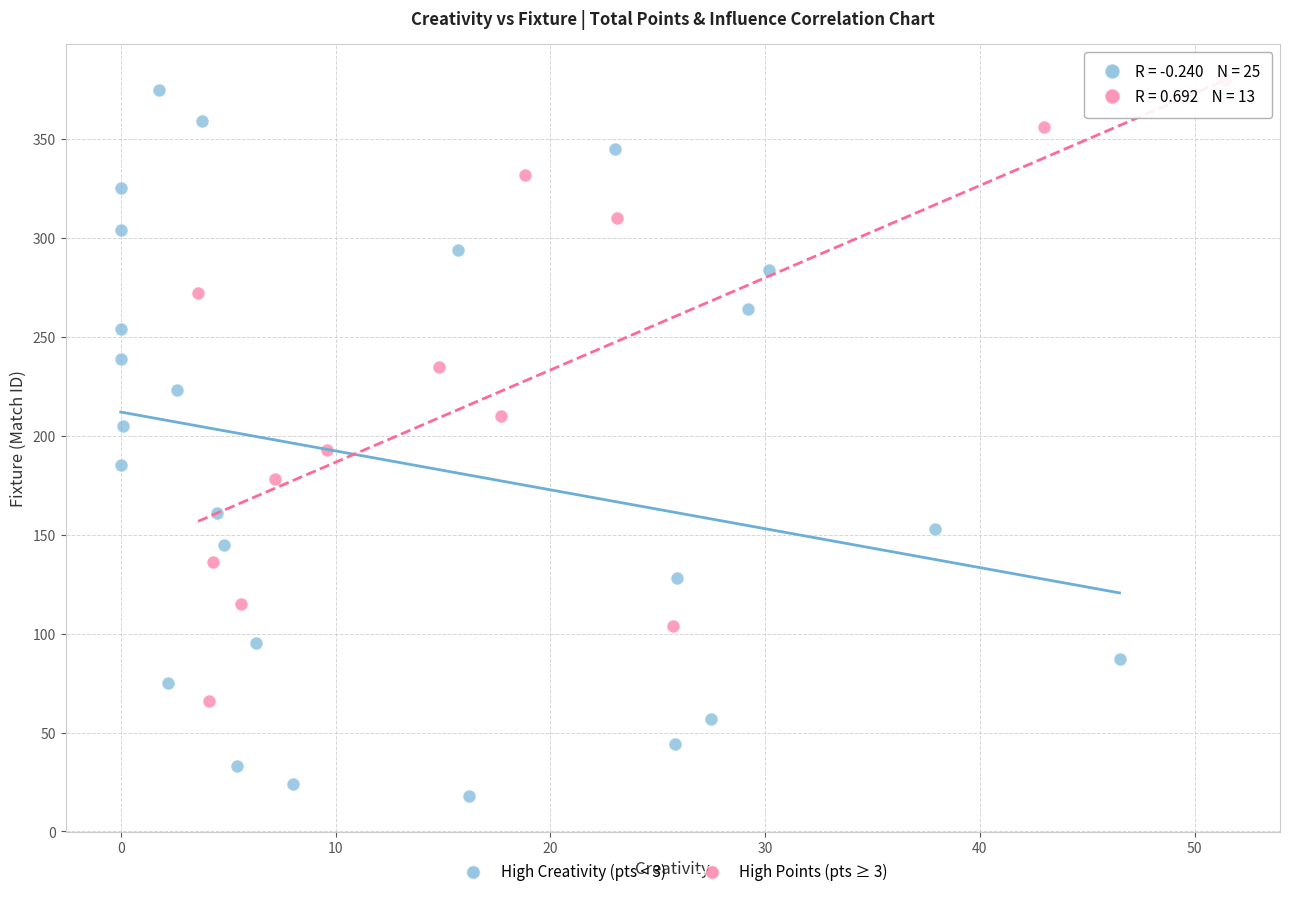

Which series has the widest spread of Y values?

High Creativity (pts < 3)